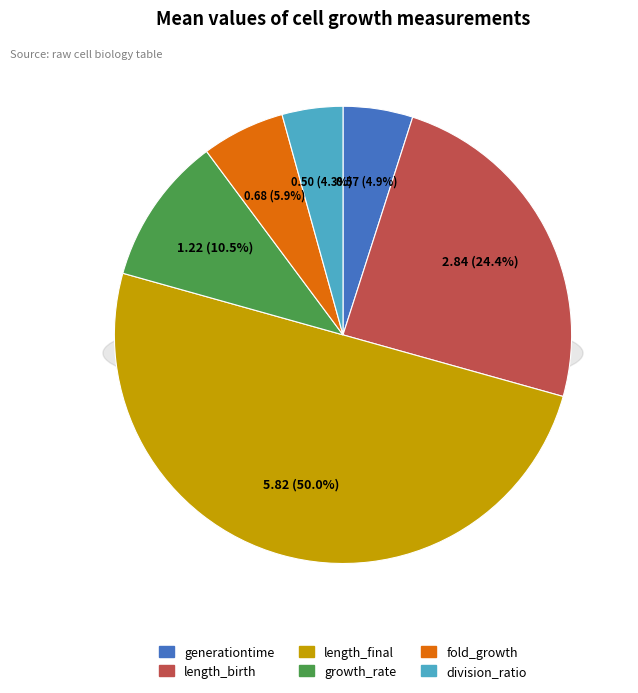

Is length_birth the majority of the pie?

No